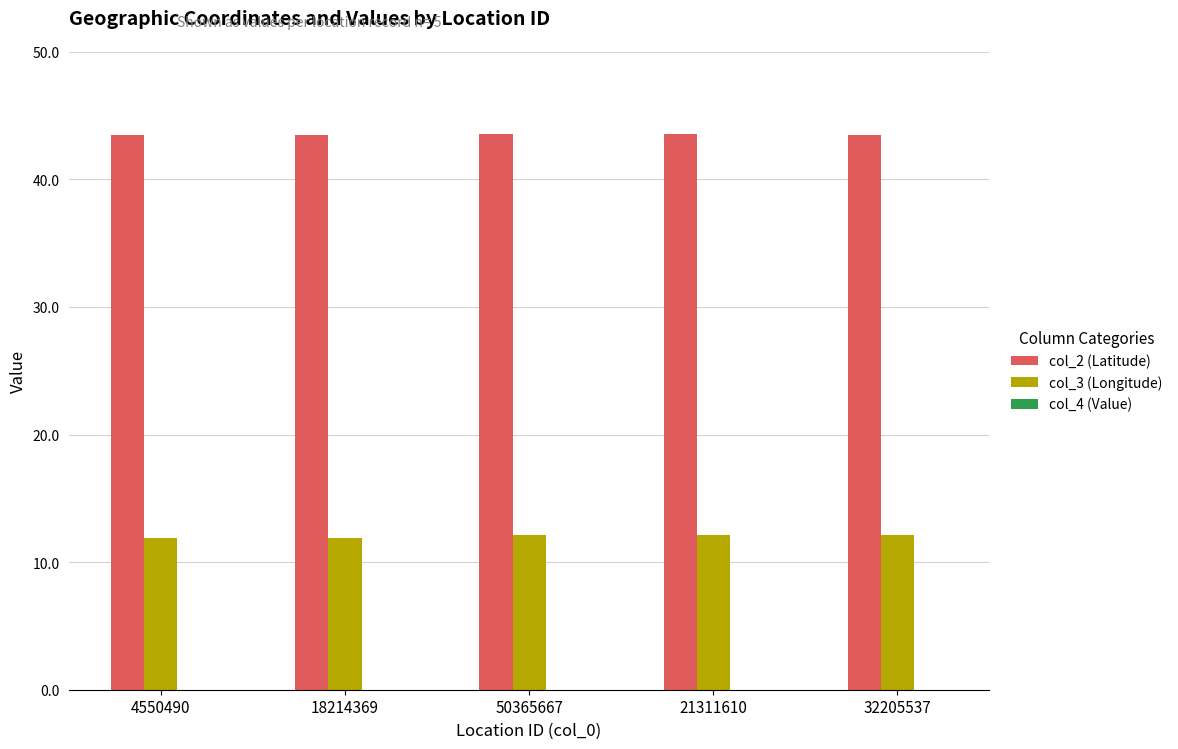

Are the bars horizontal?

No